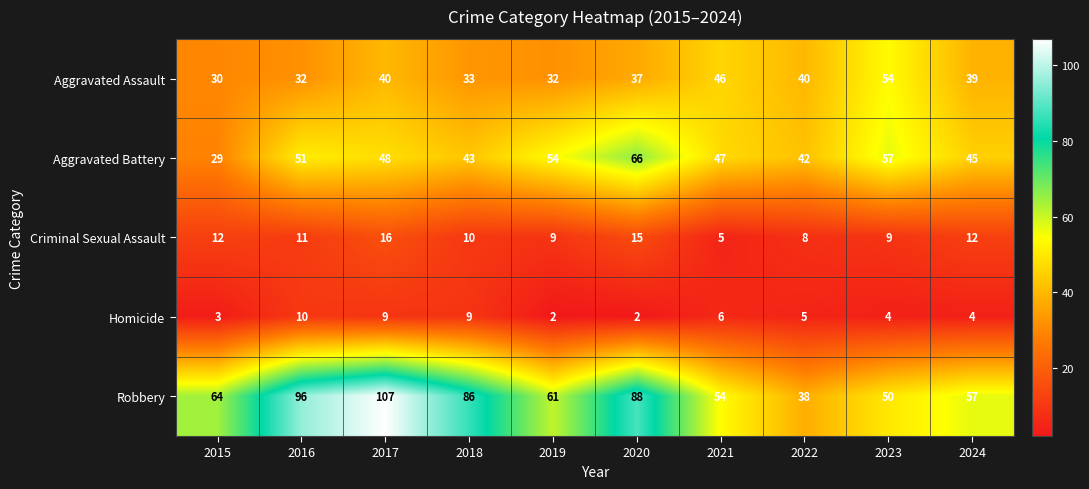

True or false: Homicide has a value of 14 at 2016.

False